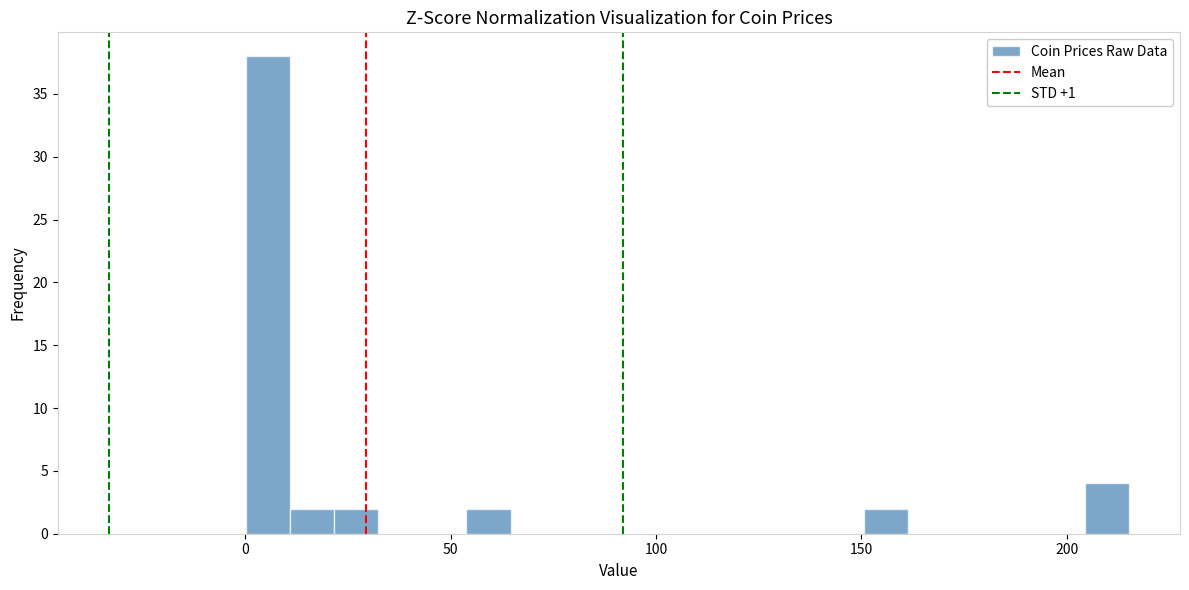

Around what value on the x-axis is the tallest bar? Give the approximate position of its centre, as read against the axis.

5